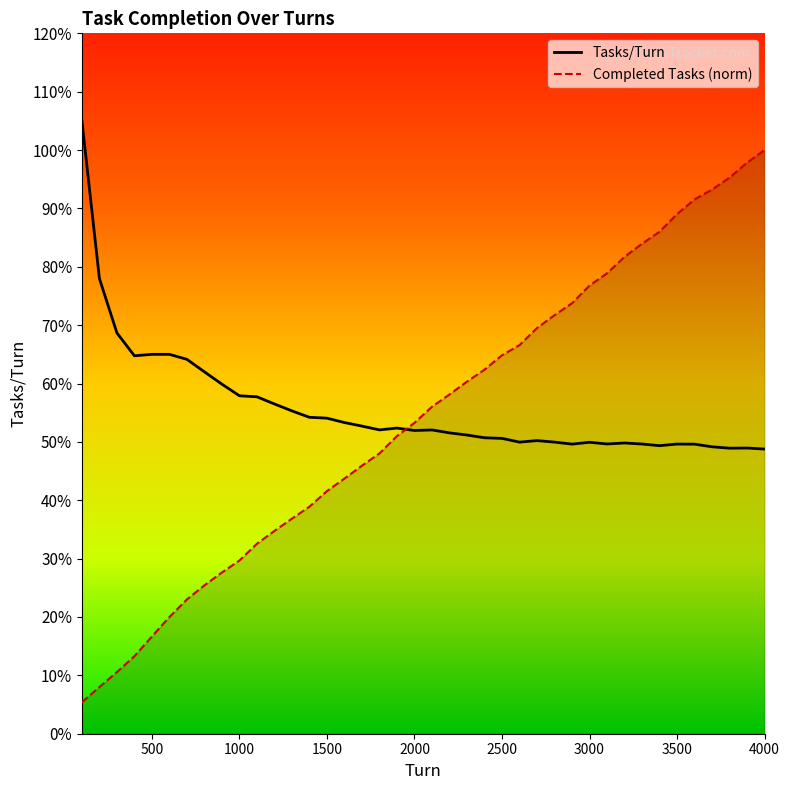

The Completed Tasks series shows 0.3 at 3200. True or false?

False